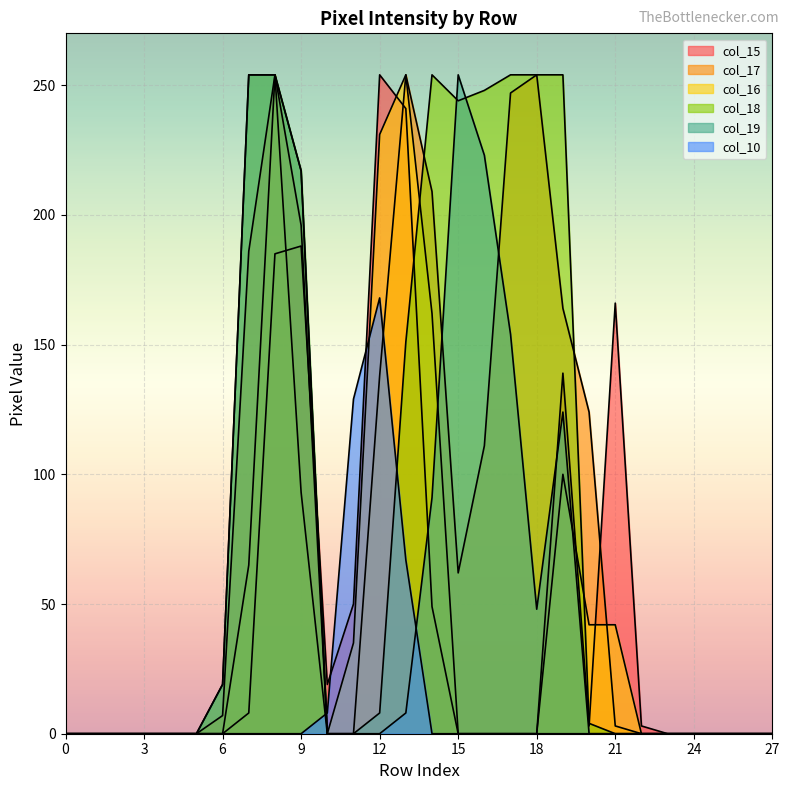

At which category is the sum across all series the highest?

8